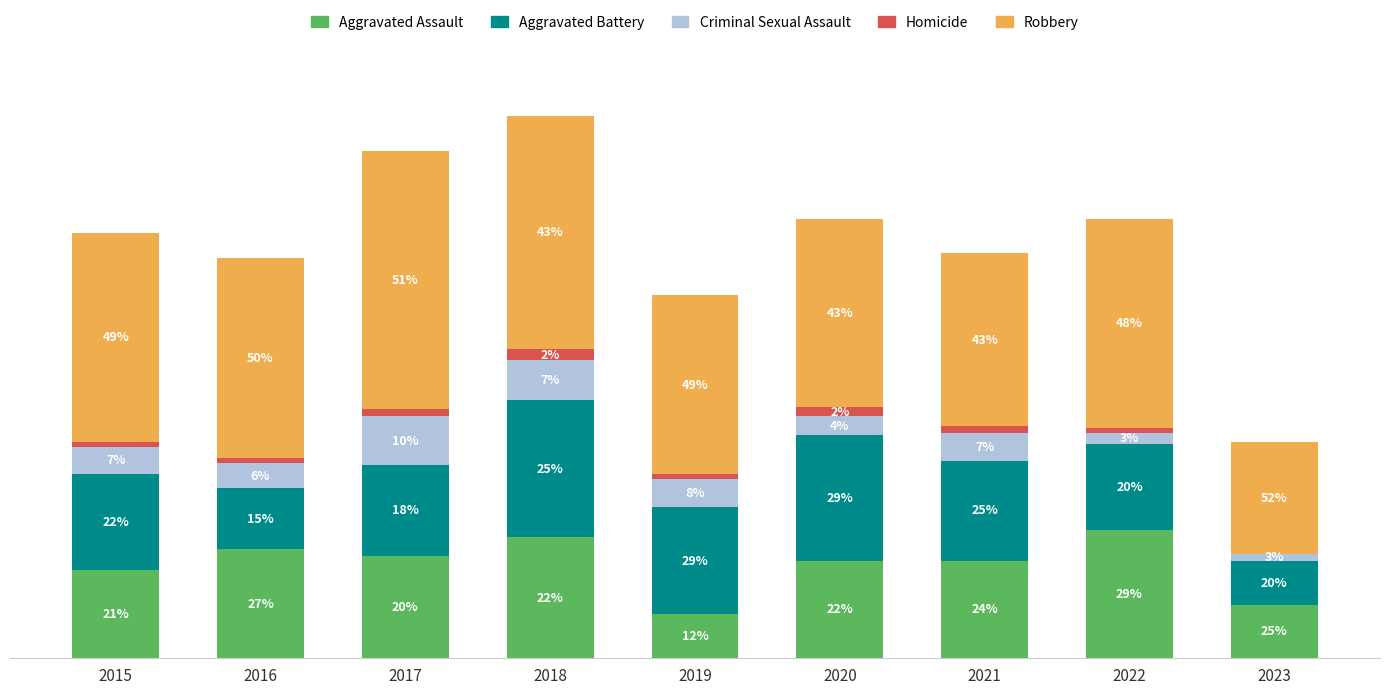

What are all the series names shown in the legend?

Aggravated Assault, Aggravated Battery, Criminal Sexual Assault, Homicide, Robbery